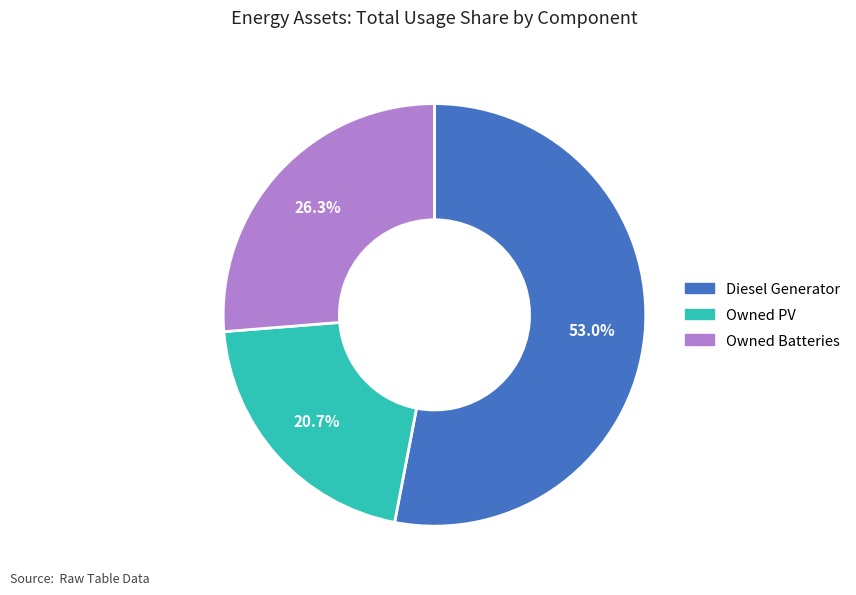

What percentage is NOT represented by Owned Batteries?

73.7%